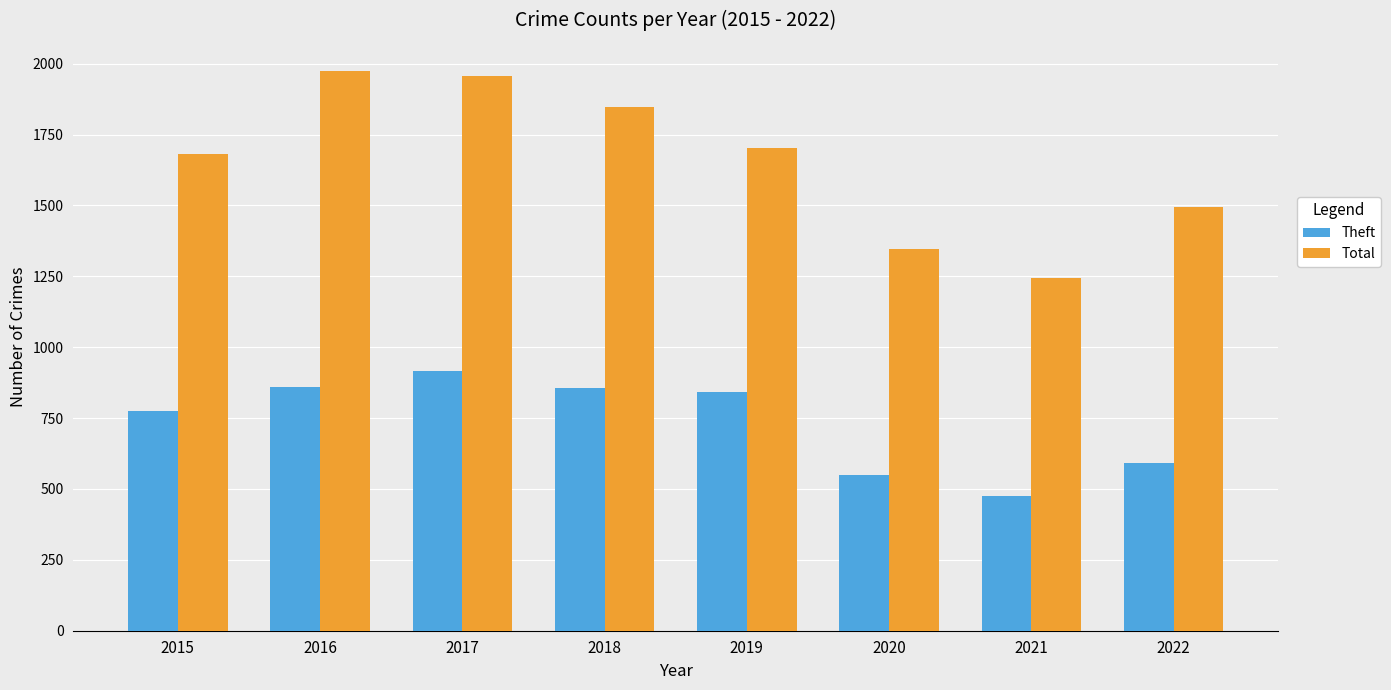

What is the value of the Total bar at the 7th from the left?

1244